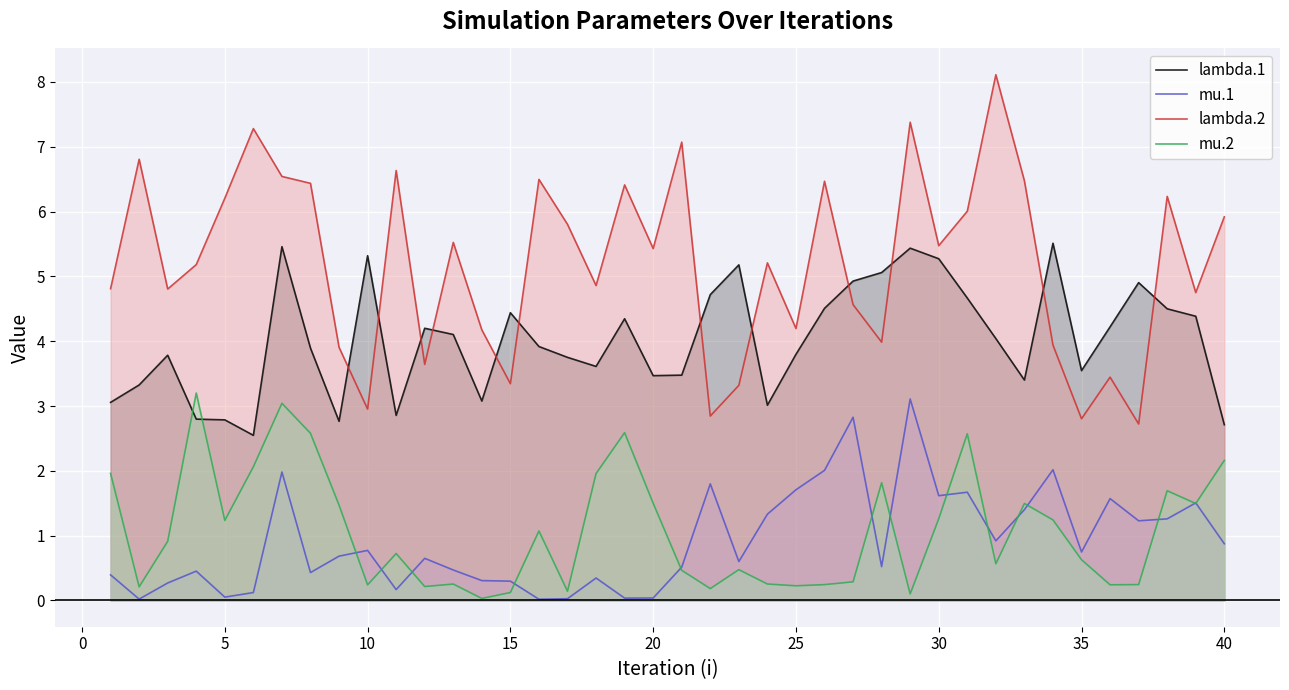

How many values in the lambda.2 series are below 5?

18